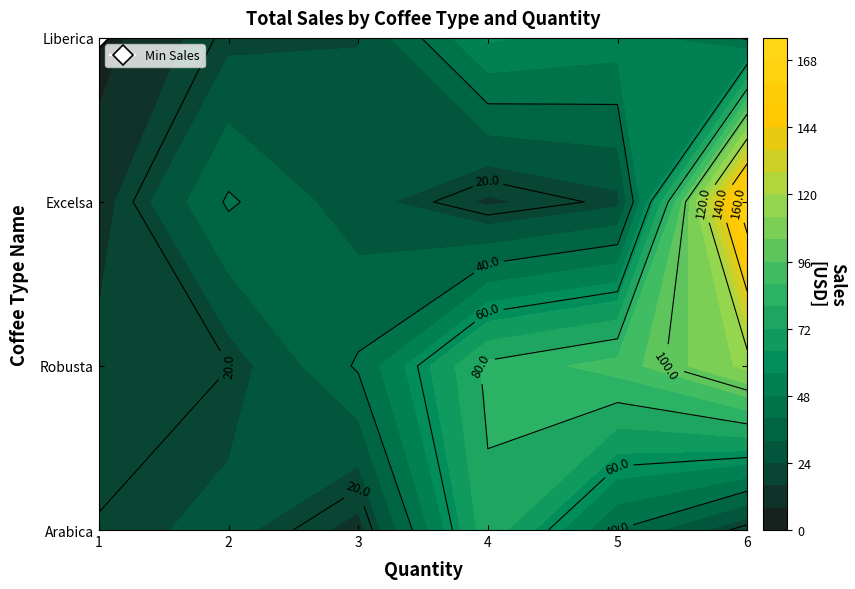

Which has a higher value, 2 or 6?

2